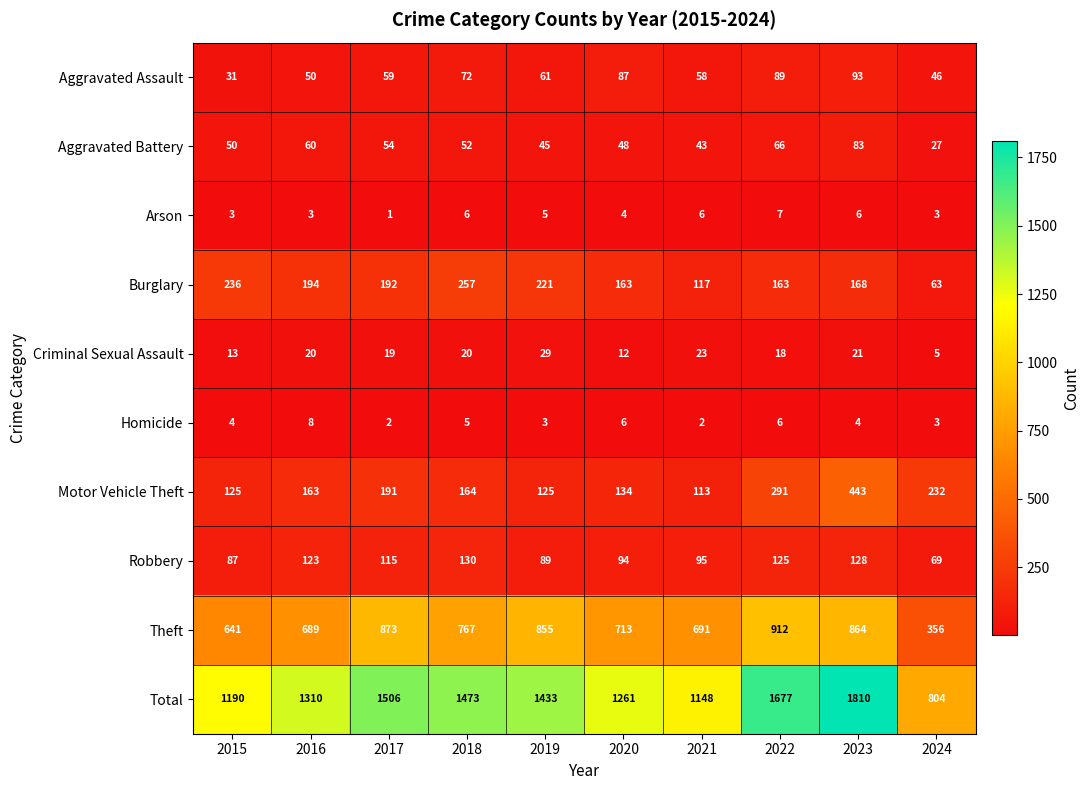

At 2022, list the series in order from largest to smallest.

Total, Theft, Motor Vehicle Theft, Burglary, Robbery, Aggravated Assault, Aggravated Battery, Criminal Sexual Assault, Arson, Homicide